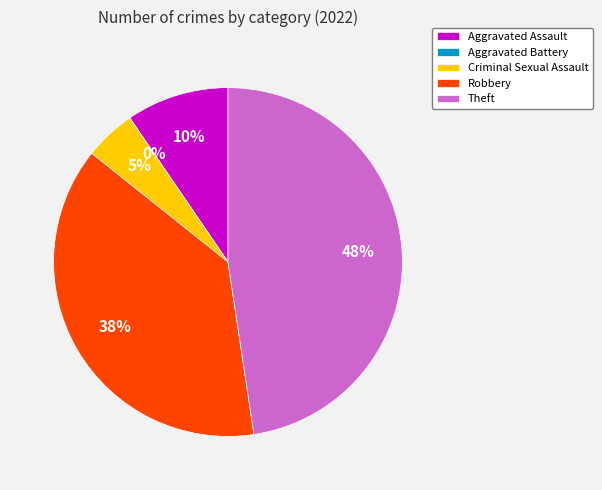

To the nearest percent, what percentage of the pie is Aggravated Assault?

10%